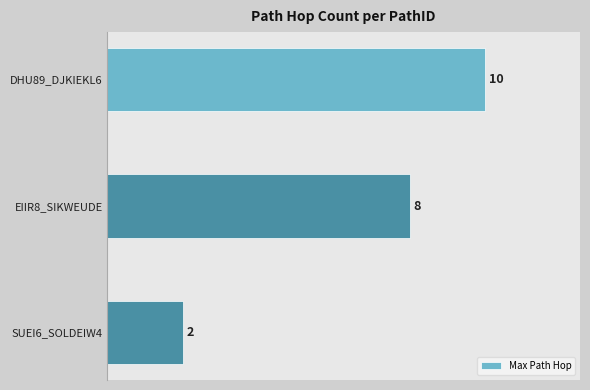

Reading top to bottom, list all the values displayed in this chart.

DHU89_DJKIEKL6=10	EIIR8_SIKWEUDE=8	SUEI6_SOLDEIW4=2